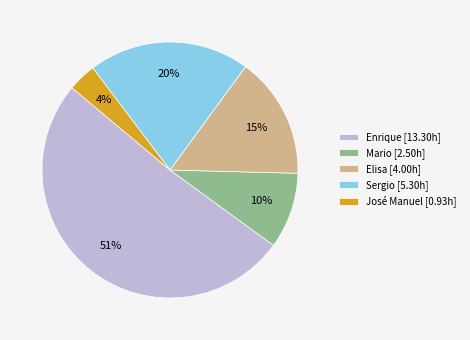

What is the majority slice?

Enrique